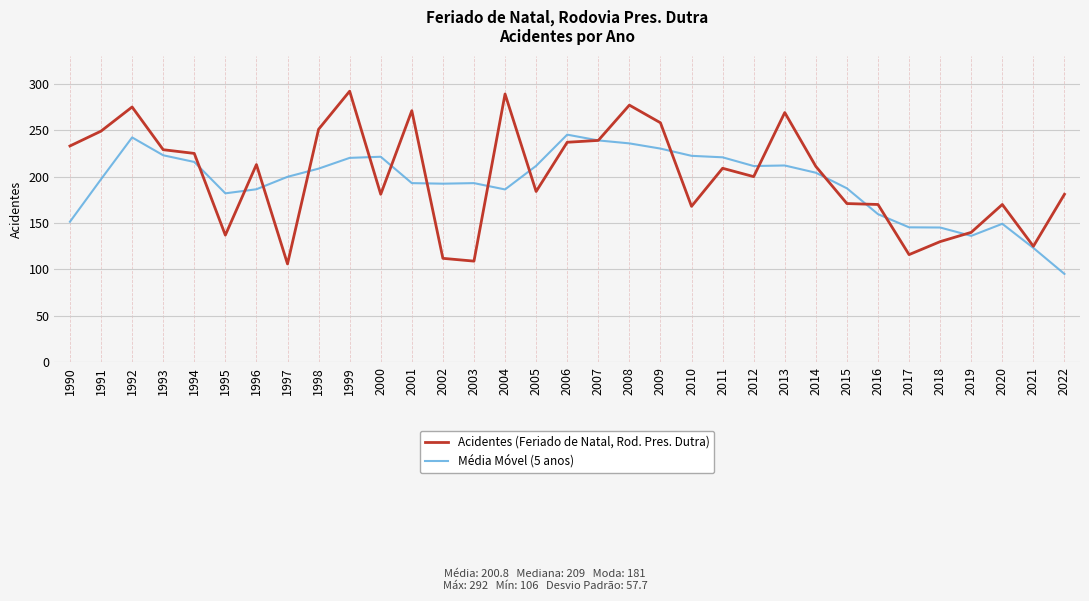

Is the value of Acidentes (Feriado de Natal, Rod. Pres. Dutra) at 2000 greater than the value of Média Móvel (5 anos) at 2007?

No